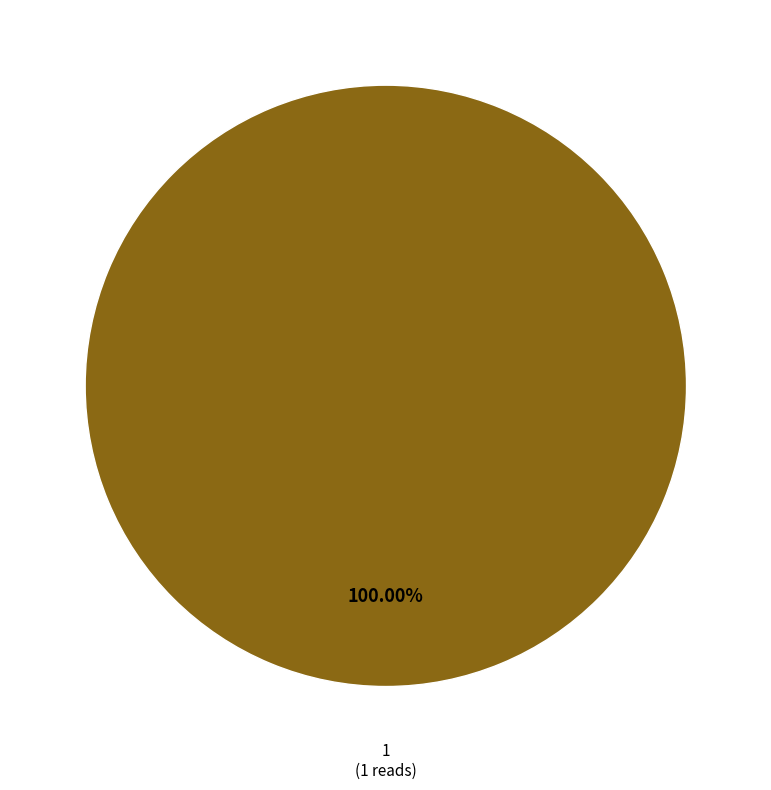

To the nearest percent, what percentage of the pie is 1?

100%